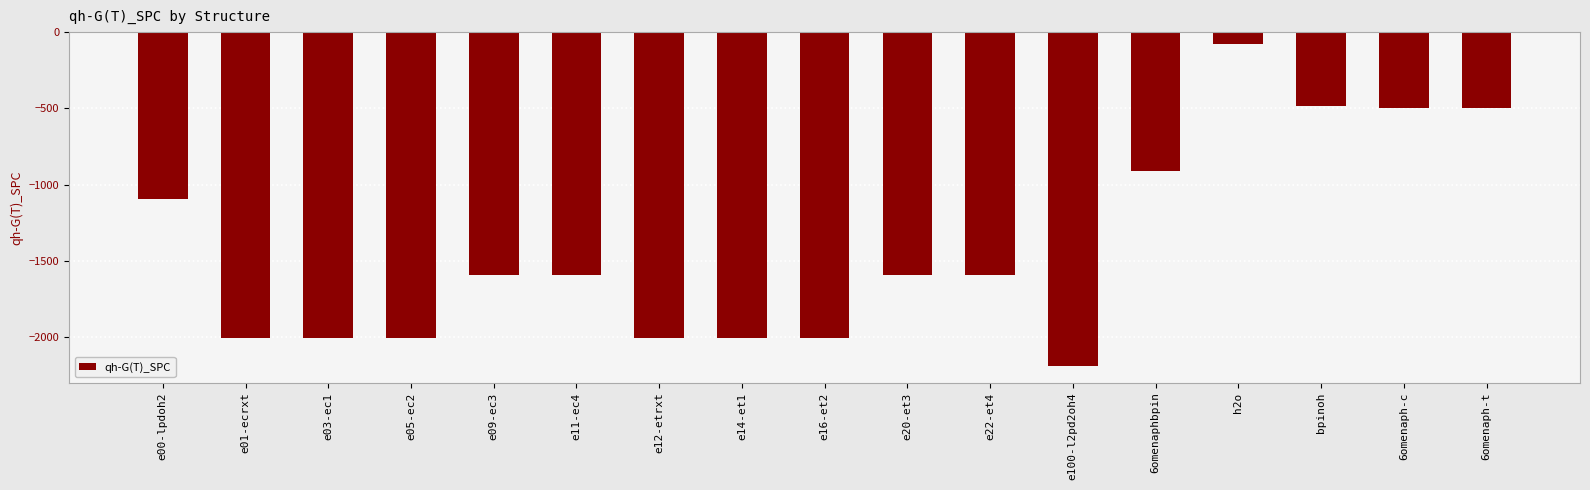

At which category does the chart reach its peak across all series?

h2o